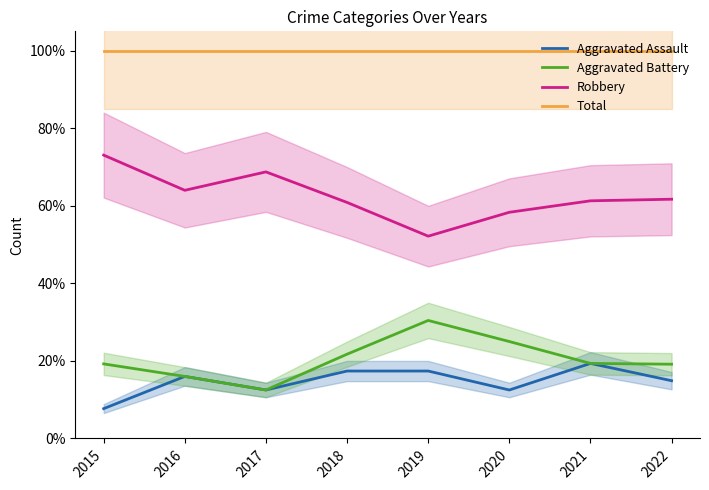

Between 2016 and 2019, which series saw the biggest shift?

Aggravated Battery